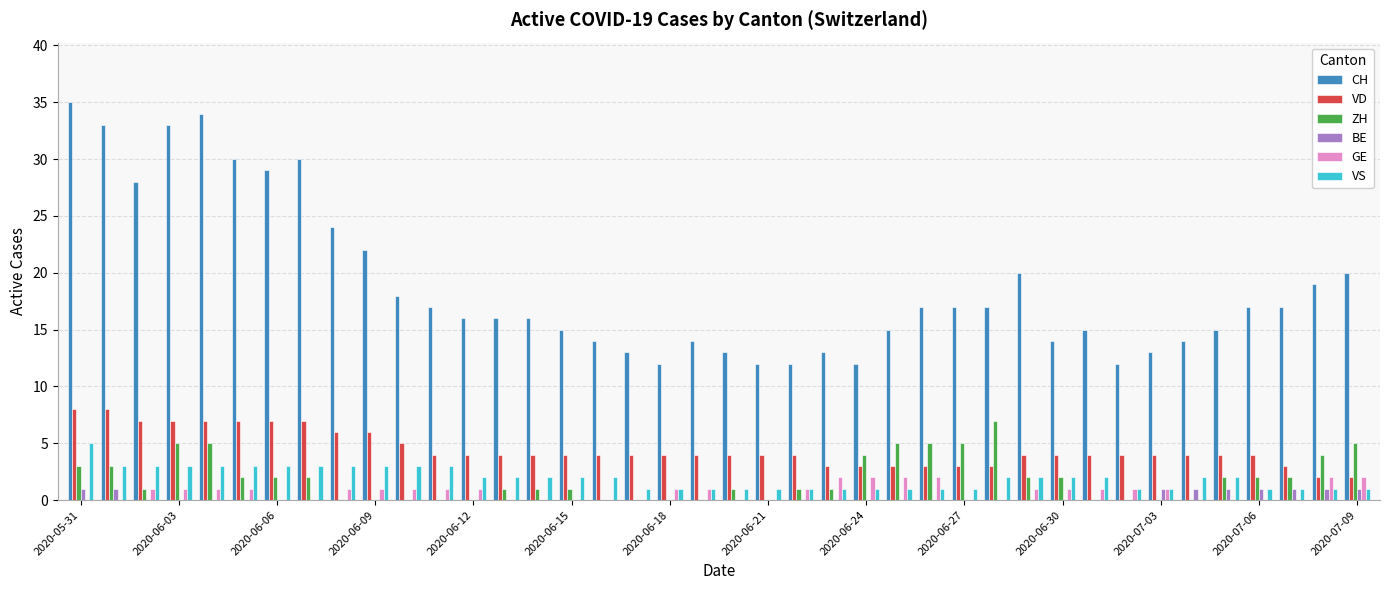

What is the sum of all VS values?

77